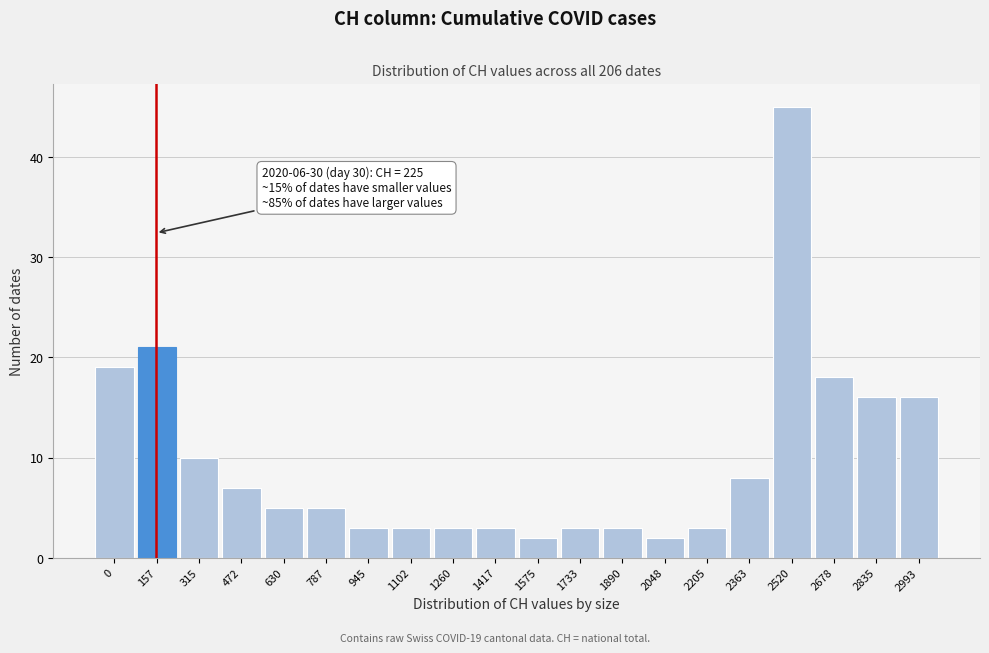

Reading right to left, transcribe all the data shown in this chart.

16	16	18	45	8	3	2	3	3	2	3	3	3	3	5	5	7	10	21	19